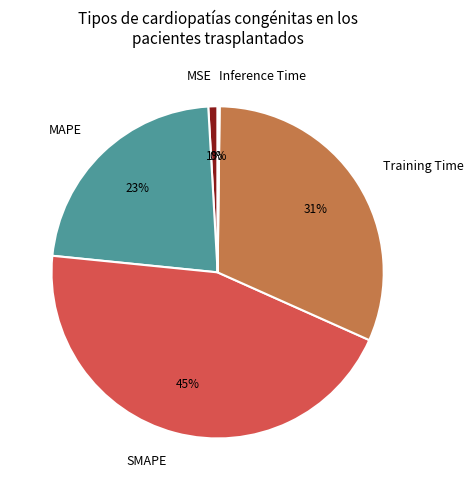

Combined, do MAPE and MSE account for over 50%?

No